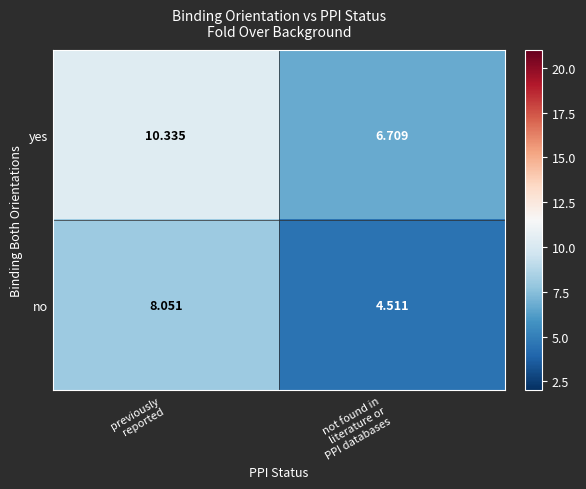

Which series has the largest total across all categories?

yes